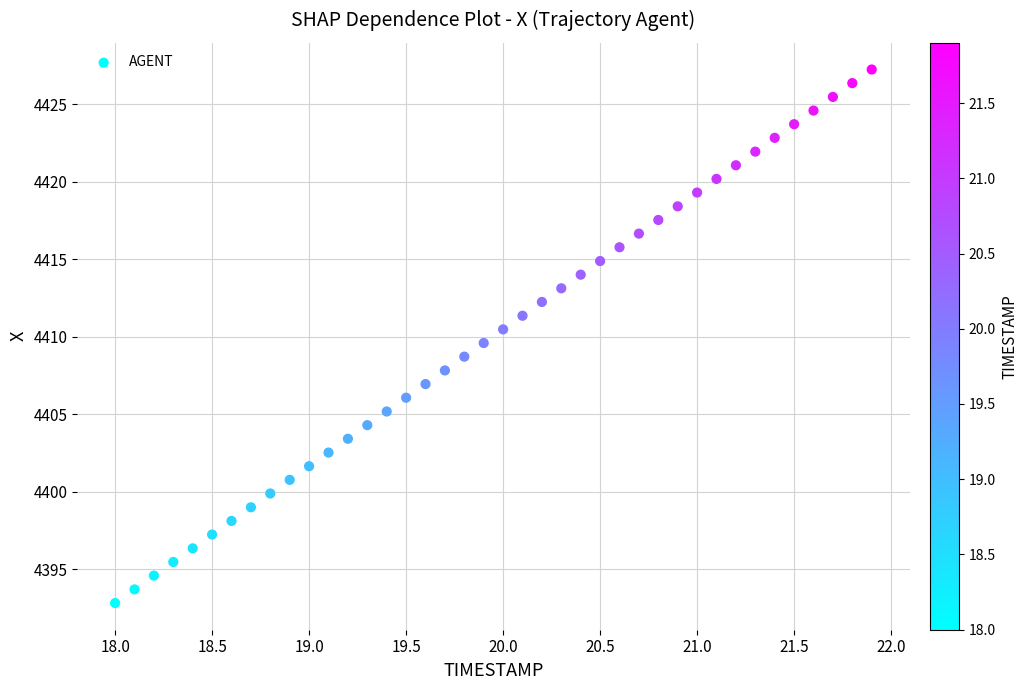

What is the range of X values (max minus min)?

3.9